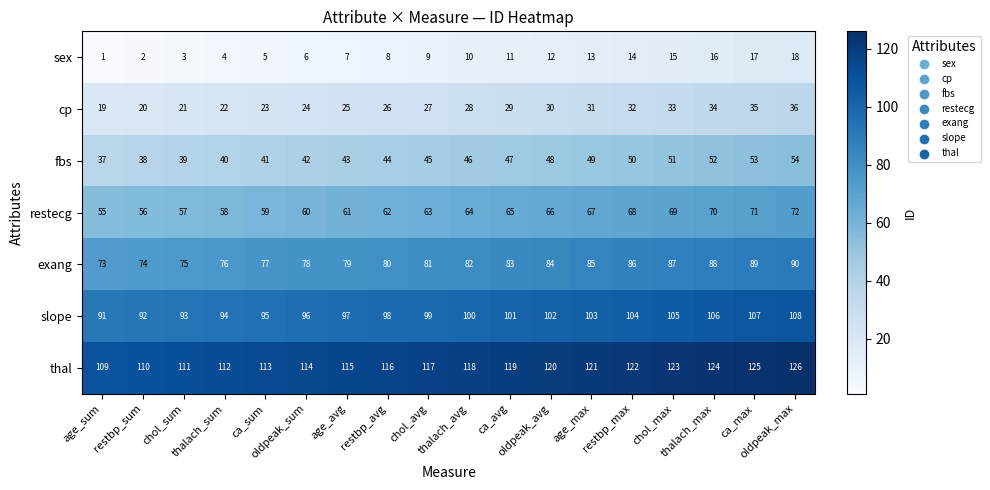

What is the highest value of the slope series?

108